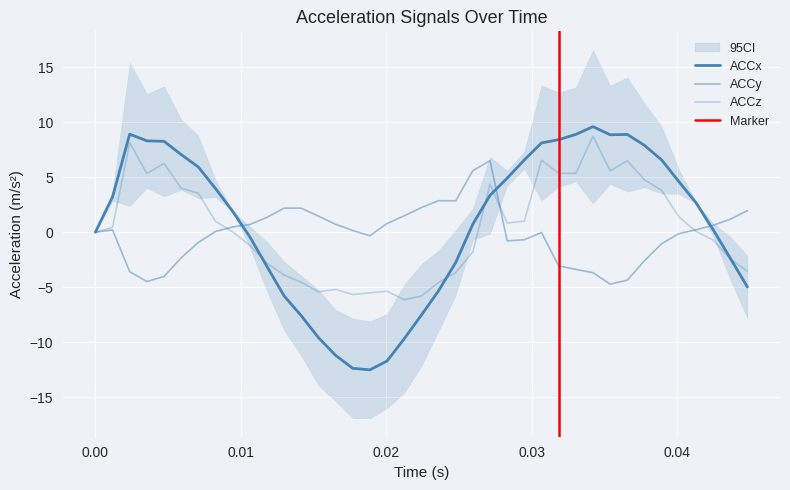

Is it true that ACCx equals 5.0 at ACCy?

False